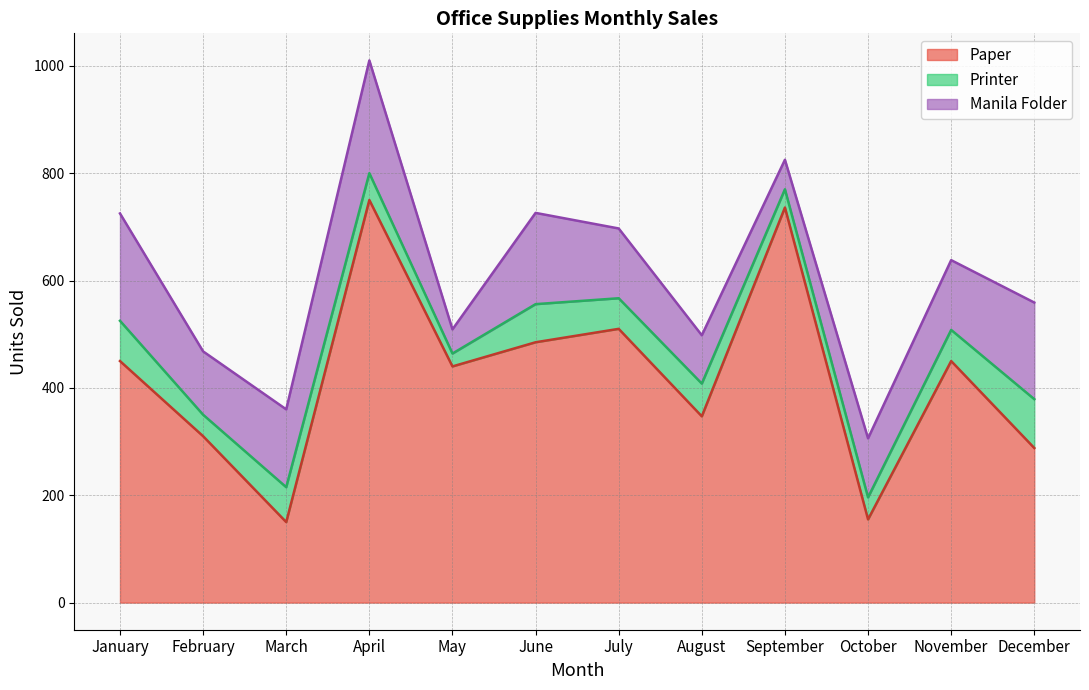

What is the average value of the Manila Folder series?

132